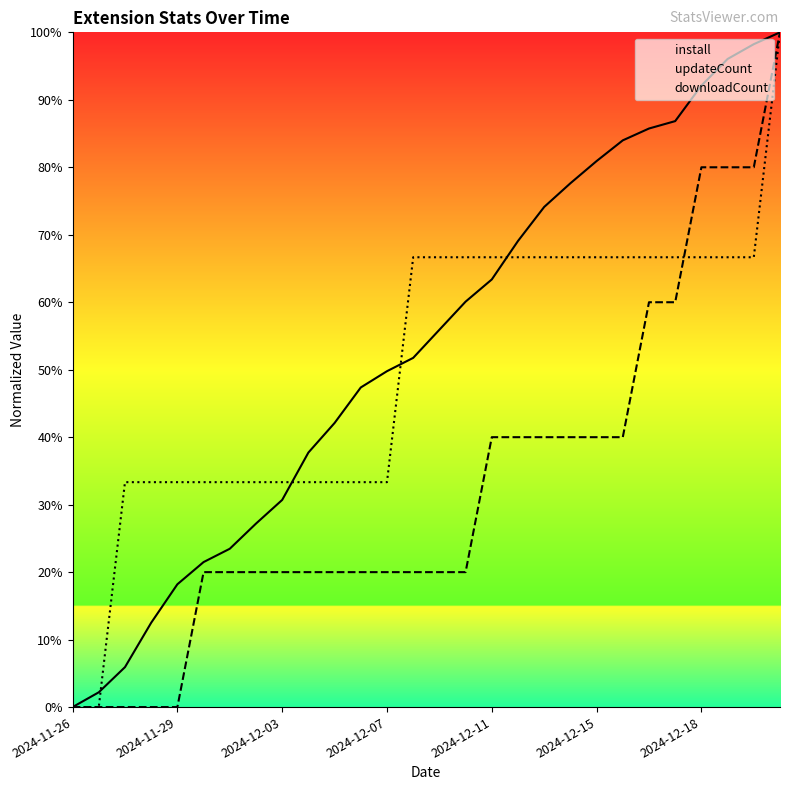

Is the value of downloadCount at 2024-11-29 greater than the value of updateCount at 2024-11-29?

Yes